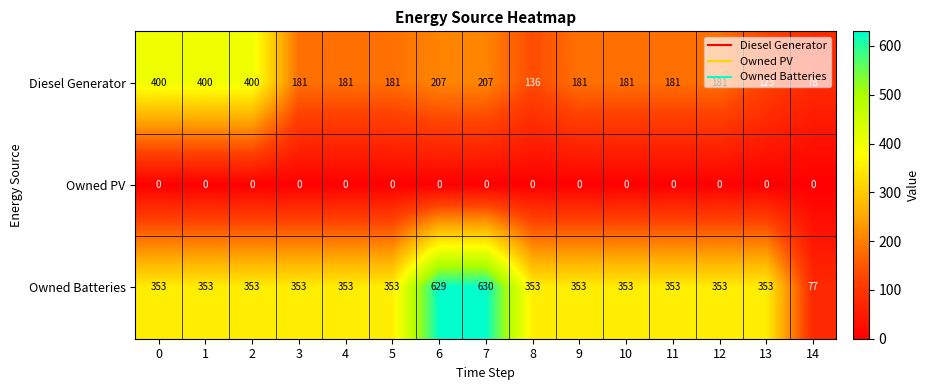

Count the number of data series in this chart.

3